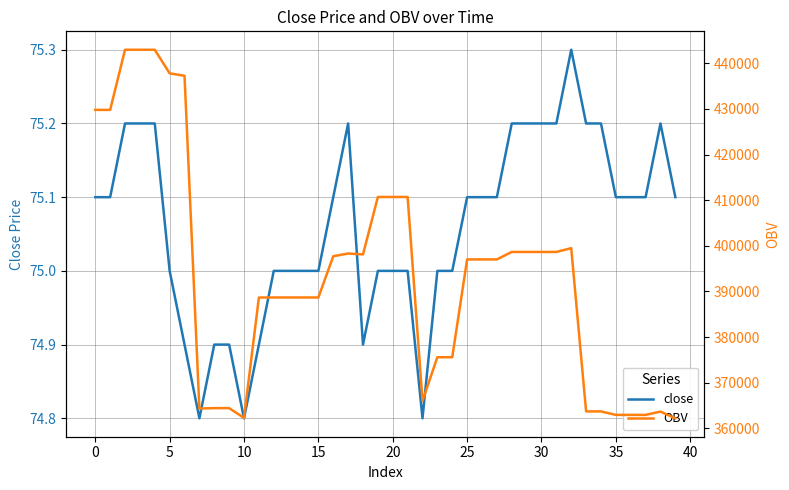

What is the lowest value of the OBV series?

362211.7